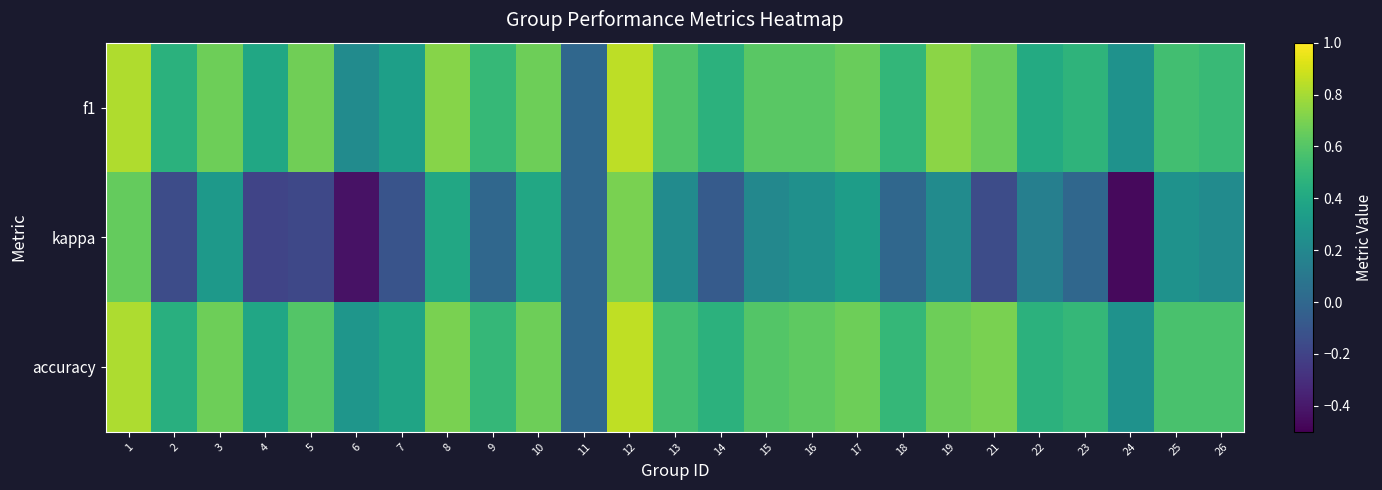

Reading left to right, extract all data points from this chart.

f1: 1=0.8	2=0.5	3=0.7	4=0.4	5=0.7	6=0.2	7=0.3	8=0.7	9=0.5	10=0.7	11=0.0	12=0.9	13=0.6	14=0.5	15=0.6	16=0.6	17=0.7	18=0.5	19=0.7	21=0.7	22=0.4	23=0.5	24=0.3	25=0.5	26=0.5
kappa: 1=0.6	2=-0.2	3=0.3	4=-0.2	5=-0.2	6=-0.4	7=-0.1	8=0.4	9=0.0	10=0.4	11=0.0	12=0.7	13=0.2	14=-0.1	15=0.2	16=0.2	17=0.3	18=0.0	19=0.2	21=-0.2	22=0.1	23=0.0	24=-0.5	25=0.3	26=0.2
accuracy: 1=0.8	2=0.4	3=0.7	4=0.4	5=0.6	6=0.3	7=0.4	8=0.7	9=0.5	10=0.7	11=0.0	12=0.9	13=0.5	14=0.5	15=0.6	16=0.6	17=0.7	18=0.5	19=0.7	21=0.7	22=0.5	23=0.5	24=0.3	25=0.6	26=0.6